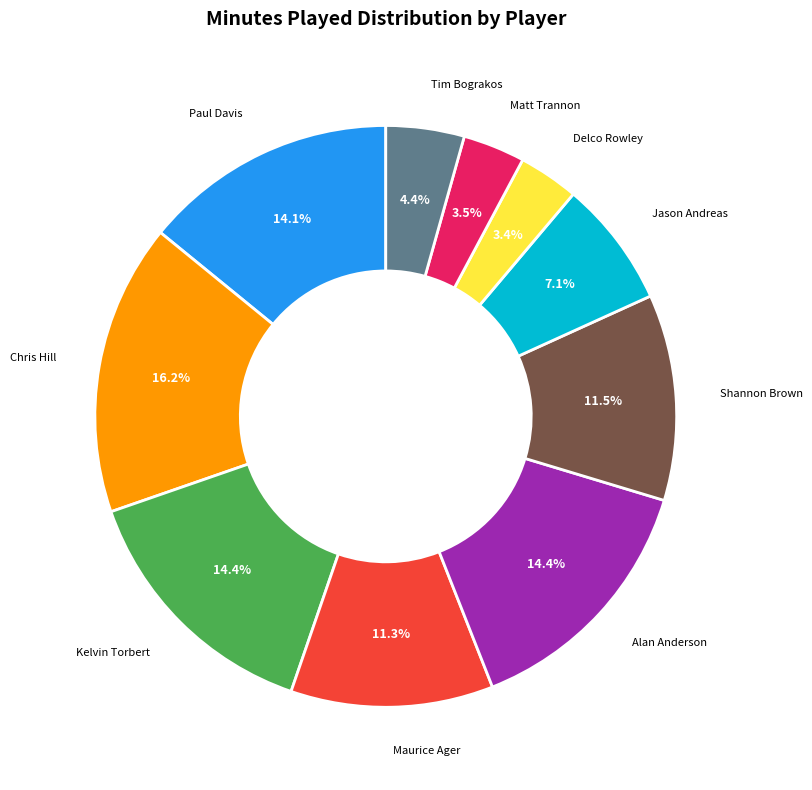

Is there a majority slice in this chart?

No